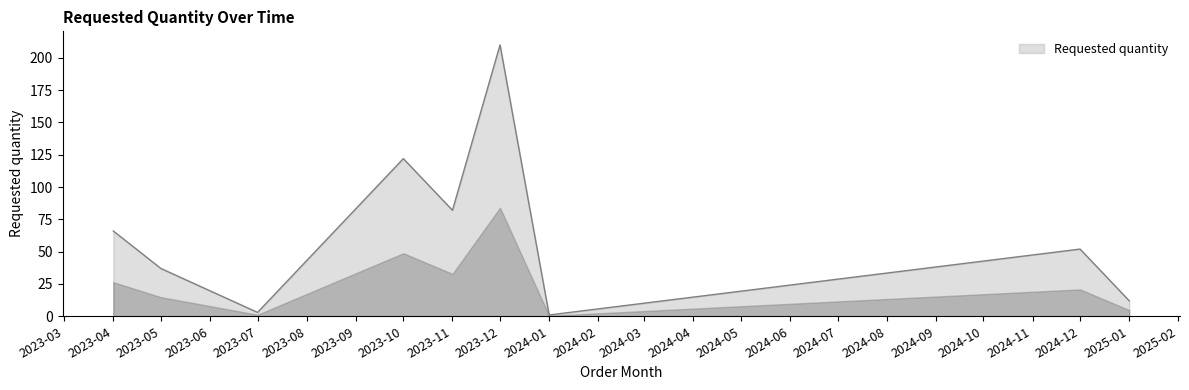

At which label does the data first exceed 52?

2023-04